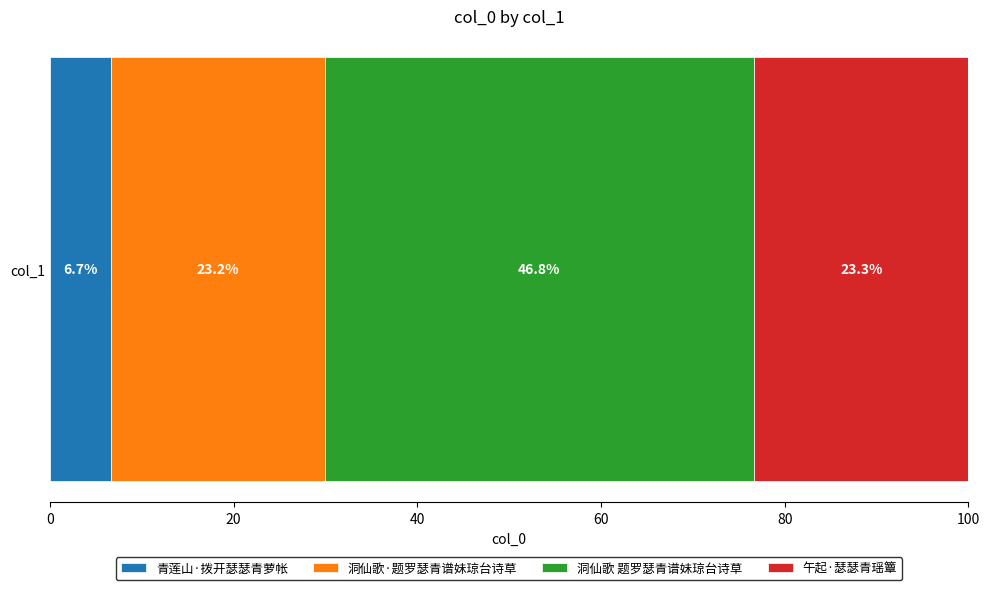

List the labels in order of 青莲山·拨开瑟瑟青萝帐 value, largest first.

col_1